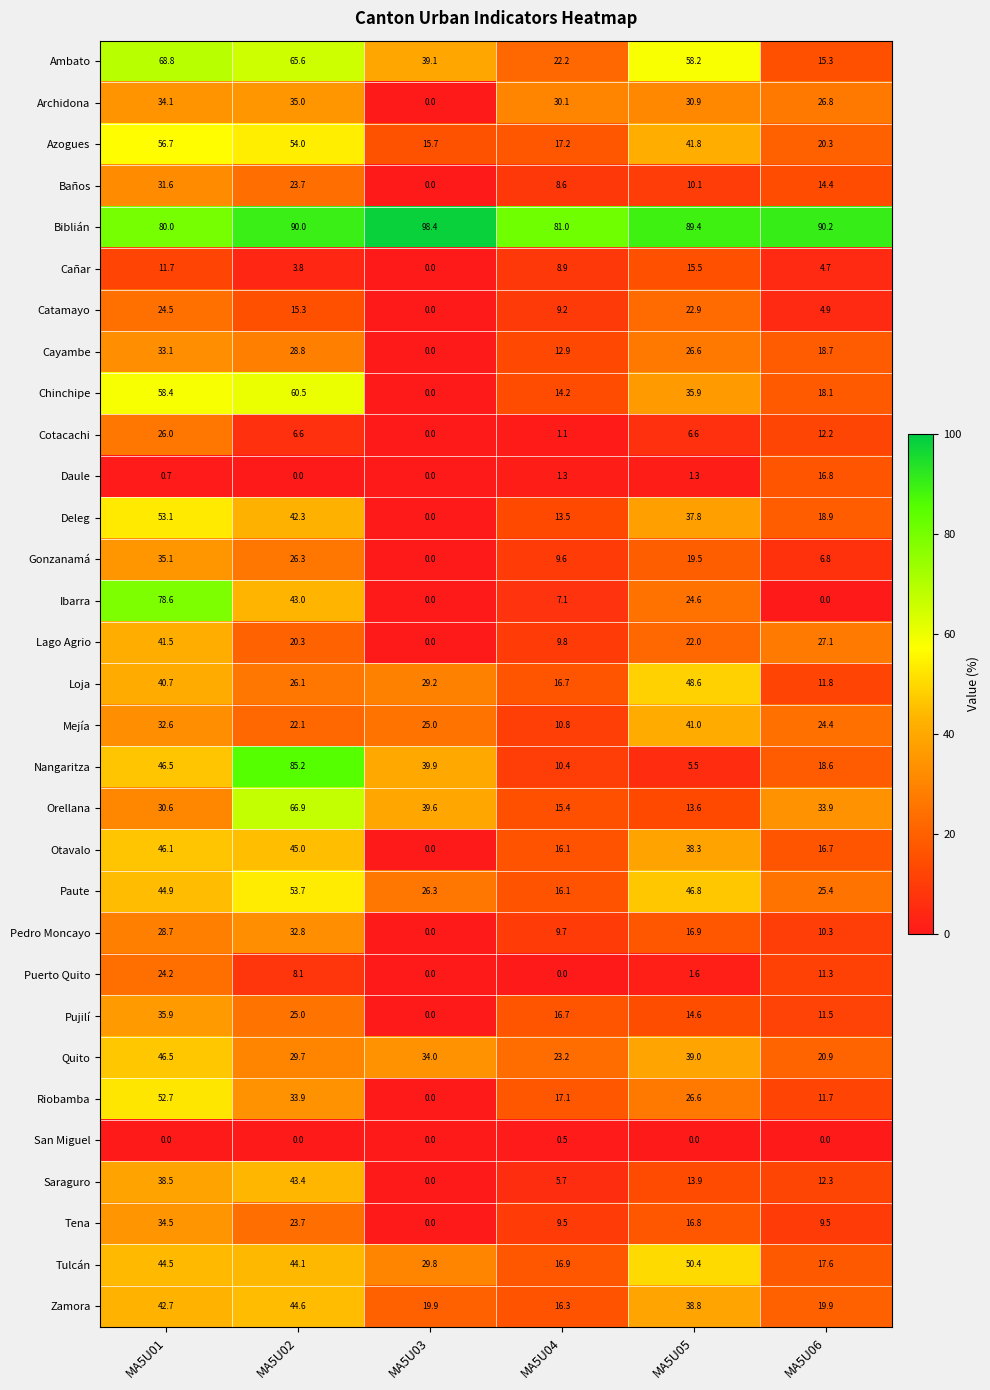

List the series in order of their peak value, highest first.

Biblián, Nangaritza, Ibarra, Ambato, Orellana, Chinchipe, Azogues, Paute, Deleg, Riobamba, Tulcán, Loja, Quito, Otavalo, Zamora, Saraguro, Lago Agrio, Mejía, Pujilí, Gonzanamá, Archidona, Tena, Cayambe, Pedro Moncayo, Baños, Cotacachi, Catamayo, Puerto Quito, Daule, Cañar, San Miguel